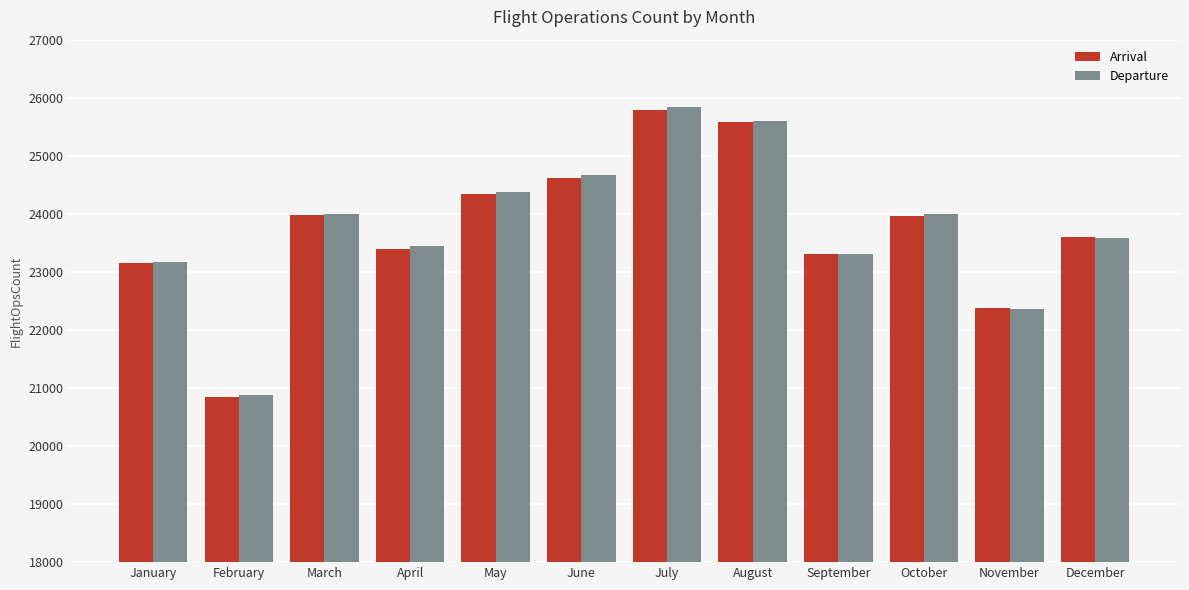

How many groups of bars are there?

12